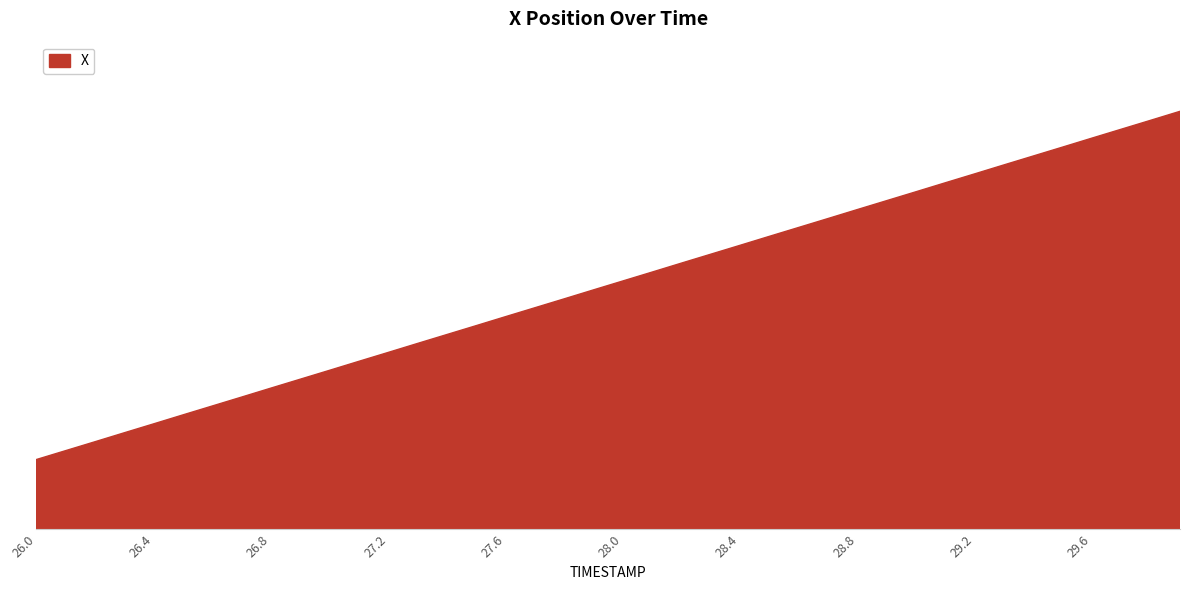

Is this an area chart (filled region under the line)?

Yes